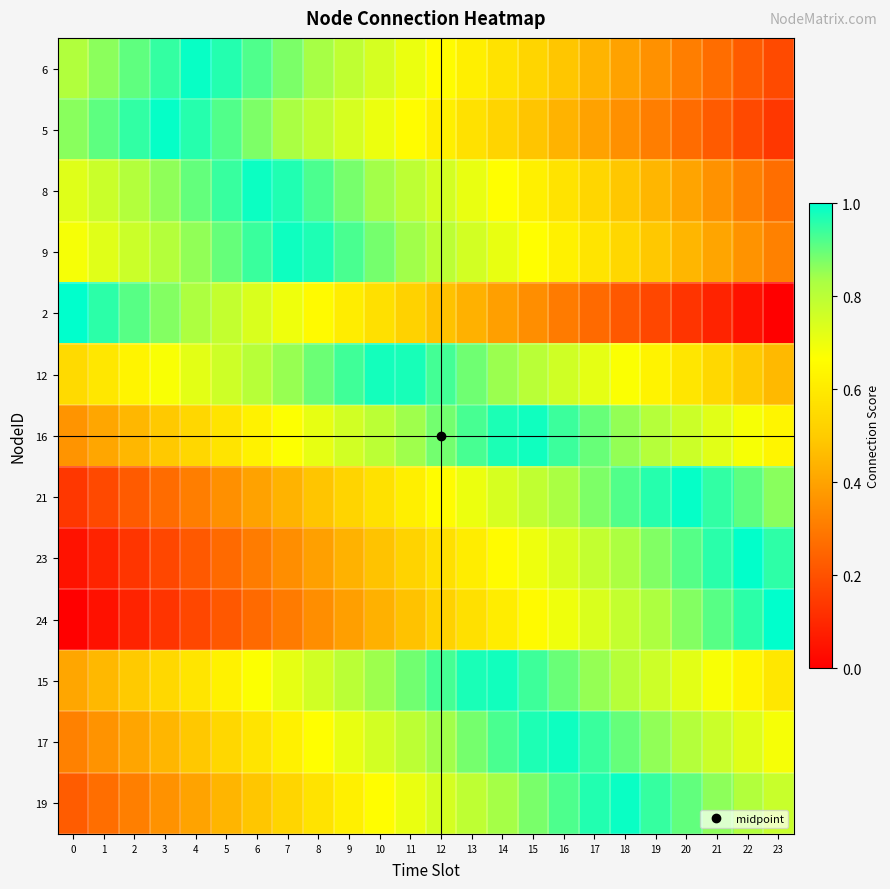

Reading left to right, list all the values displayed in this chart.

6: 0=0.8	1=0.9	2=0.9	3=0.9	4=1.0	5=1.0	6=0.9	7=0.9	8=0.8	9=0.8	10=0.7	11=0.7	12=0.7	13=0.6	14=0.6	15=0.5	16=0.5	17=0.4	18=0.4	19=0.4	20=0.3	21=0.3	22=0.2	23=0.2
5: 0=0.9	1=0.9	2=1.0	3=1.0	4=1.0	5=0.9	6=0.9	7=0.8	8=0.8	9=0.7	10=0.7	11=0.7	12=0.6	13=0.6	14=0.5	15=0.5	16=0.4	17=0.4	18=0.4	19=0.3	20=0.3	21=0.2	22=0.2	23=0.1
8: 0=0.7	1=0.8	2=0.8	3=0.9	4=0.9	5=0.9	6=1.0	7=1.0	8=0.9	9=0.9	10=0.8	11=0.8	12=0.8	13=0.7	14=0.7	15=0.6	16=0.6	17=0.5	18=0.5	19=0.4	20=0.4	21=0.4	22=0.3	23=0.3
9: 0=0.7	1=0.7	2=0.8	3=0.8	4=0.9	5=0.9	6=0.9	7=1.0	8=1.0	9=0.9	10=0.9	11=0.8	12=0.8	13=0.8	14=0.7	15=0.7	16=0.6	17=0.6	18=0.5	19=0.5	20=0.4	21=0.4	22=0.4	23=0.3
2: 0=1.0	1=1.0	2=0.9	3=0.9	4=0.8	5=0.8	6=0.7	7=0.7	8=0.7	9=0.6	10=0.6	11=0.5	12=0.5	13=0.4	14=0.4	15=0.3	16=0.3	17=0.3	18=0.2	19=0.2	20=0.1	21=0.1	22=0.0	23=0.0
12: 0=0.5	1=0.6	2=0.6	3=0.7	4=0.7	5=0.8	6=0.8	7=0.8	8=0.9	9=0.9	10=1.0	11=1.0	12=0.9	13=0.9	14=0.8	15=0.8	16=0.8	17=0.7	18=0.7	19=0.6	20=0.6	21=0.5	22=0.5	23=0.5
16: 0=0.4	1=0.4	2=0.5	3=0.5	4=0.5	5=0.6	6=0.6	7=0.7	8=0.7	9=0.8	10=0.8	11=0.8	12=0.9	13=0.9	14=1.0	15=1.0	16=0.9	17=0.9	18=0.9	19=0.8	20=0.8	21=0.7	22=0.7	23=0.6
21: 0=0.1	1=0.2	2=0.2	3=0.3	4=0.3	5=0.4	6=0.4	7=0.4	8=0.5	9=0.5	10=0.6	11=0.6	12=0.7	13=0.7	14=0.7	15=0.8	16=0.8	17=0.9	18=0.9	19=1.0	20=1.0	21=1.0	22=0.9	23=0.9
23: 0=0.0	1=0.1	2=0.1	3=0.2	4=0.2	5=0.3	6=0.3	7=0.3	8=0.4	9=0.4	10=0.5	11=0.5	12=0.6	13=0.6	14=0.7	15=0.7	16=0.7	17=0.8	18=0.8	19=0.9	20=0.9	21=1.0	22=1.0	23=1.0
24: 0=0.0	1=0.0	2=0.1	3=0.1	4=0.2	5=0.2	6=0.3	7=0.3	8=0.3	9=0.4	10=0.4	11=0.5	12=0.5	13=0.6	14=0.6	15=0.7	16=0.7	17=0.7	18=0.8	19=0.8	20=0.9	21=0.9	22=1.0	23=1.0
15: 0=0.4	1=0.5	2=0.5	3=0.5	4=0.6	5=0.6	6=0.7	7=0.7	8=0.8	9=0.8	10=0.8	11=0.9	12=0.9	13=1.0	14=1.0	15=0.9	16=0.9	17=0.9	18=0.8	19=0.8	20=0.7	21=0.7	22=0.6	23=0.6
17: 0=0.3	1=0.4	2=0.4	3=0.4	4=0.5	5=0.5	6=0.6	7=0.6	8=0.7	9=0.7	10=0.8	11=0.8	12=0.8	13=0.9	14=0.9	15=1.0	16=1.0	17=0.9	18=0.9	19=0.9	20=0.8	21=0.8	22=0.7	23=0.7
19: 0=0.2	1=0.3	2=0.3	3=0.4	4=0.4	5=0.4	6=0.5	7=0.5	8=0.6	9=0.6	10=0.7	11=0.7	12=0.7	13=0.8	14=0.8	15=0.9	16=0.9	17=1.0	18=1.0	19=0.9	20=0.9	21=0.9	22=0.8	23=0.8